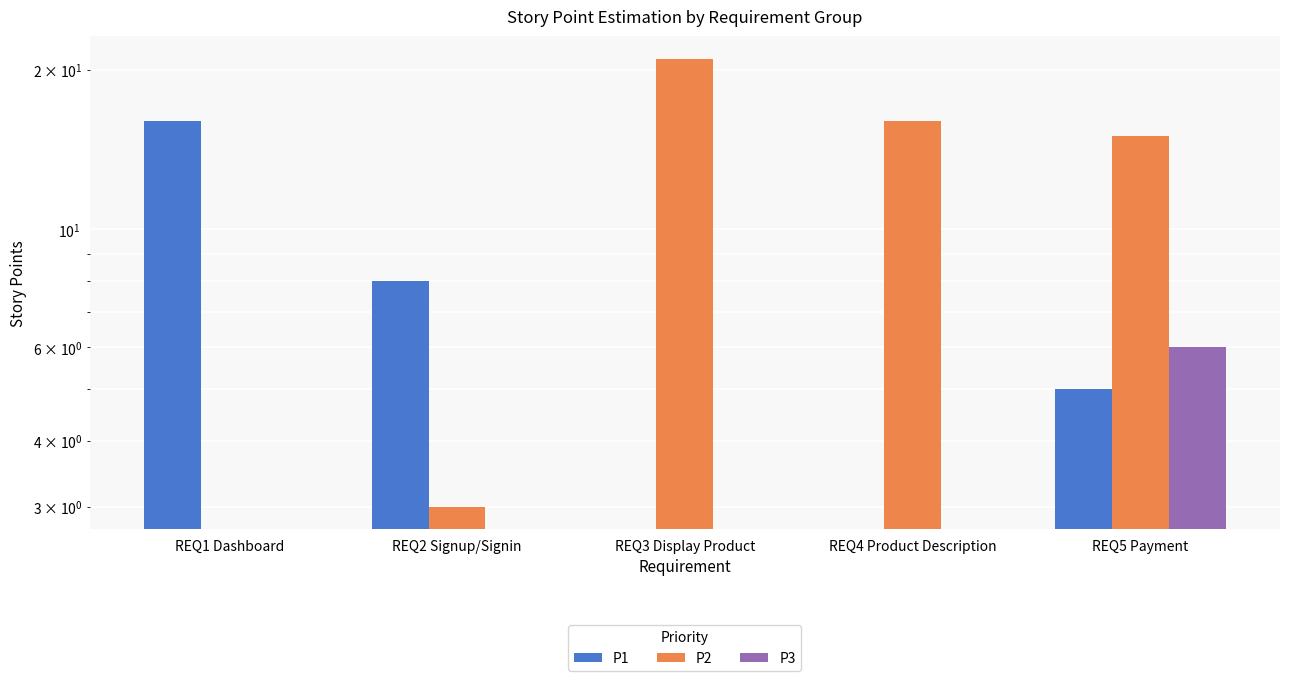

Reading left to right, extract all data points from this chart.

P1: REQ1 Dashboard=16	REQ2 Signup/Signin=8	REQ3 Display Product=0	REQ4 Product Description=0	REQ5 Payment=5
P2: REQ1 Dashboard=0	REQ2 Signup/Signin=3	REQ3 Display Product=21	REQ4 Product Description=16	REQ5 Payment=15
P3: REQ1 Dashboard=0	REQ2 Signup/Signin=0	REQ3 Display Product=0	REQ4 Product Description=0	REQ5 Payment=6